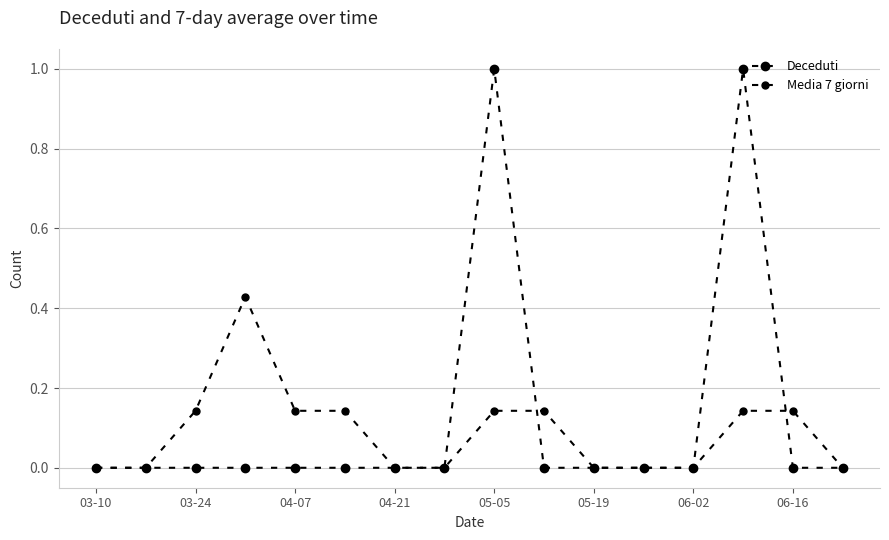

What is the greatest value displayed?

1.0